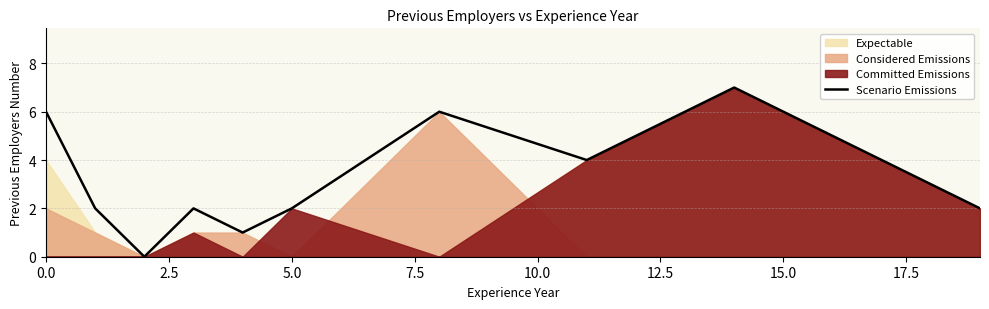

The Scenario Emissions series shows 6 at 0.0. True or false?

True